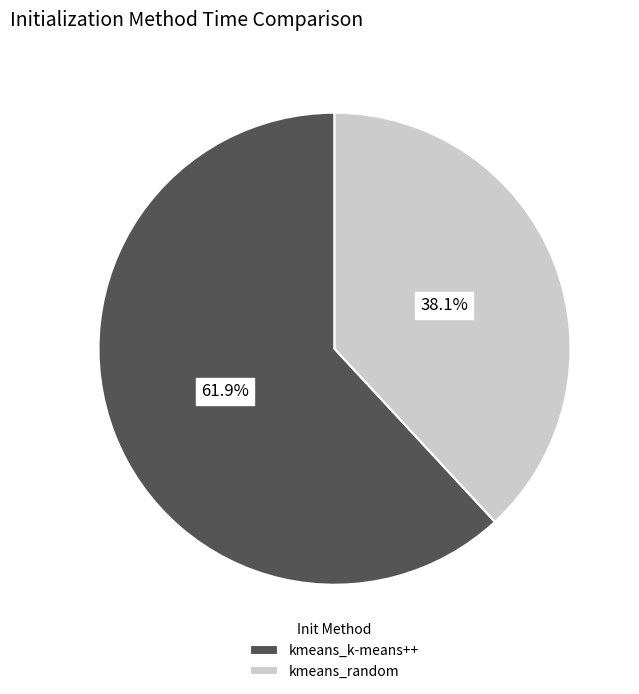

What is the smallest slice in the pie chart?

kmeans_random